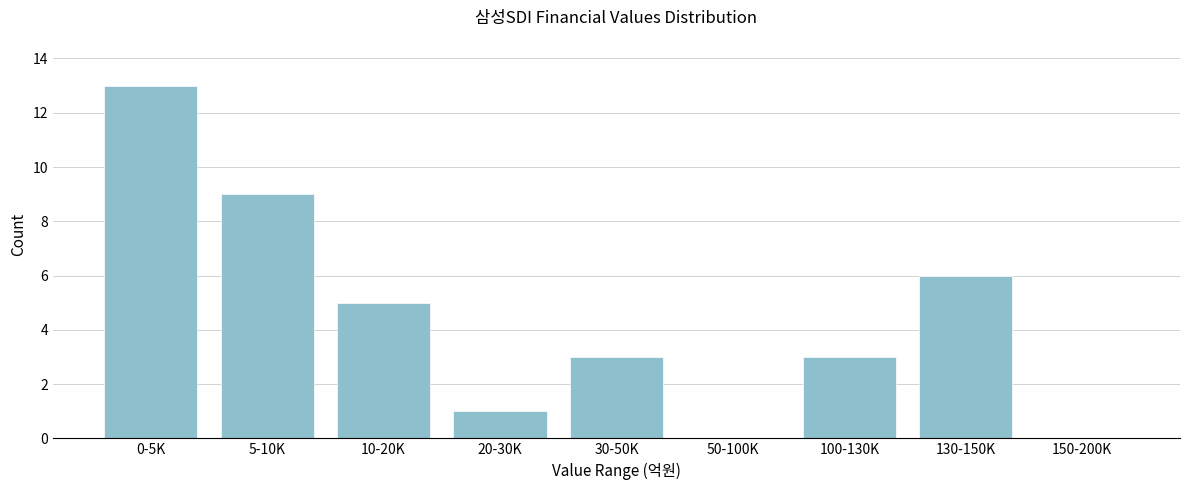

Reading right to left, list all the values displayed in this chart.

150-200K=0	130-150K=6	100-130K=3	50-100K=0	30-50K=3	20-30K=1	10-20K=5	5-10K=9	0-5K=13